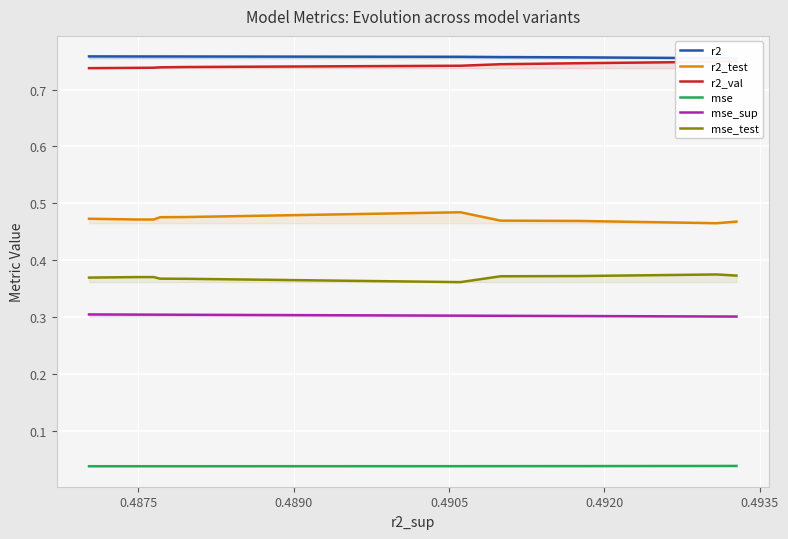

True or false: mse_sup and r2_test intersect in this chart.

False